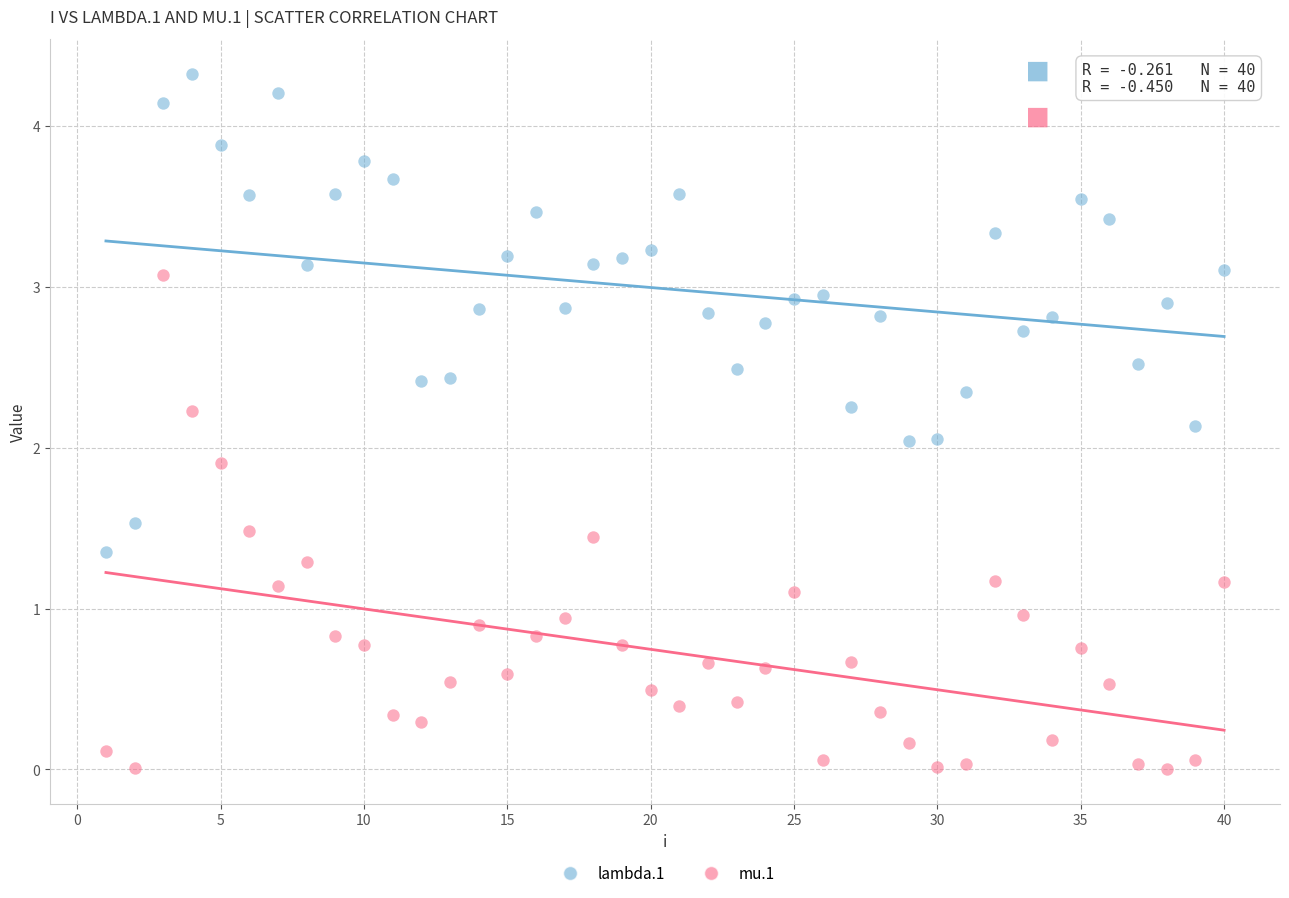

Across all data points, what is the range of X values (max minus min)?

39.0